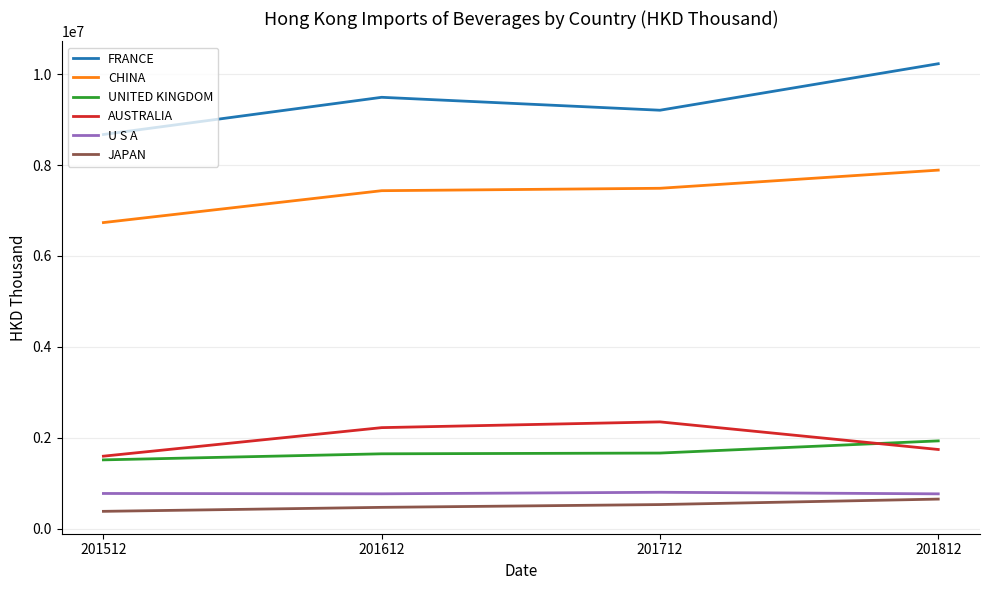

True or false: FRANCE and JAPAN cross at least once.

False